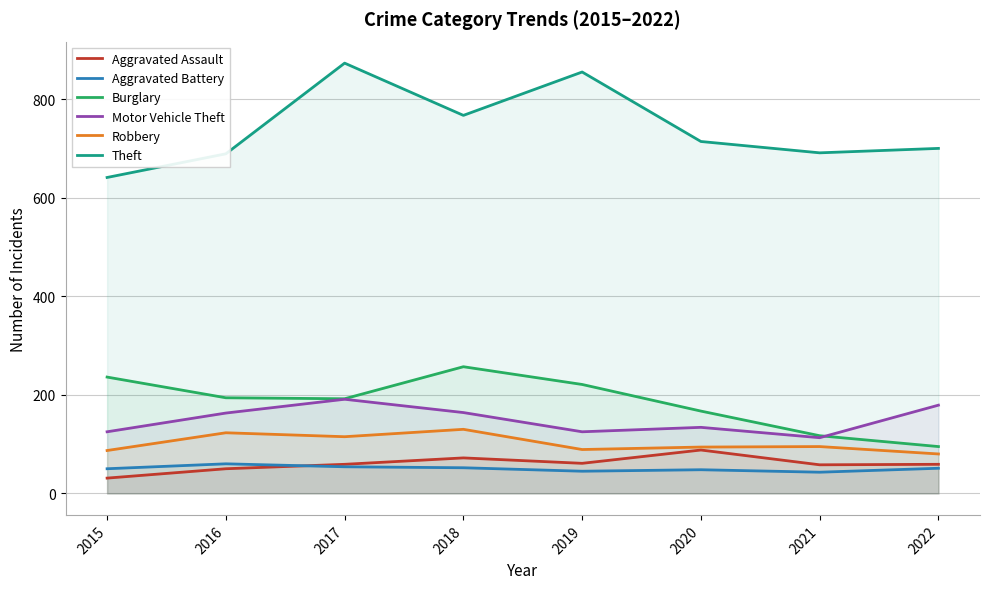

How many lines are shown in the chart?

6